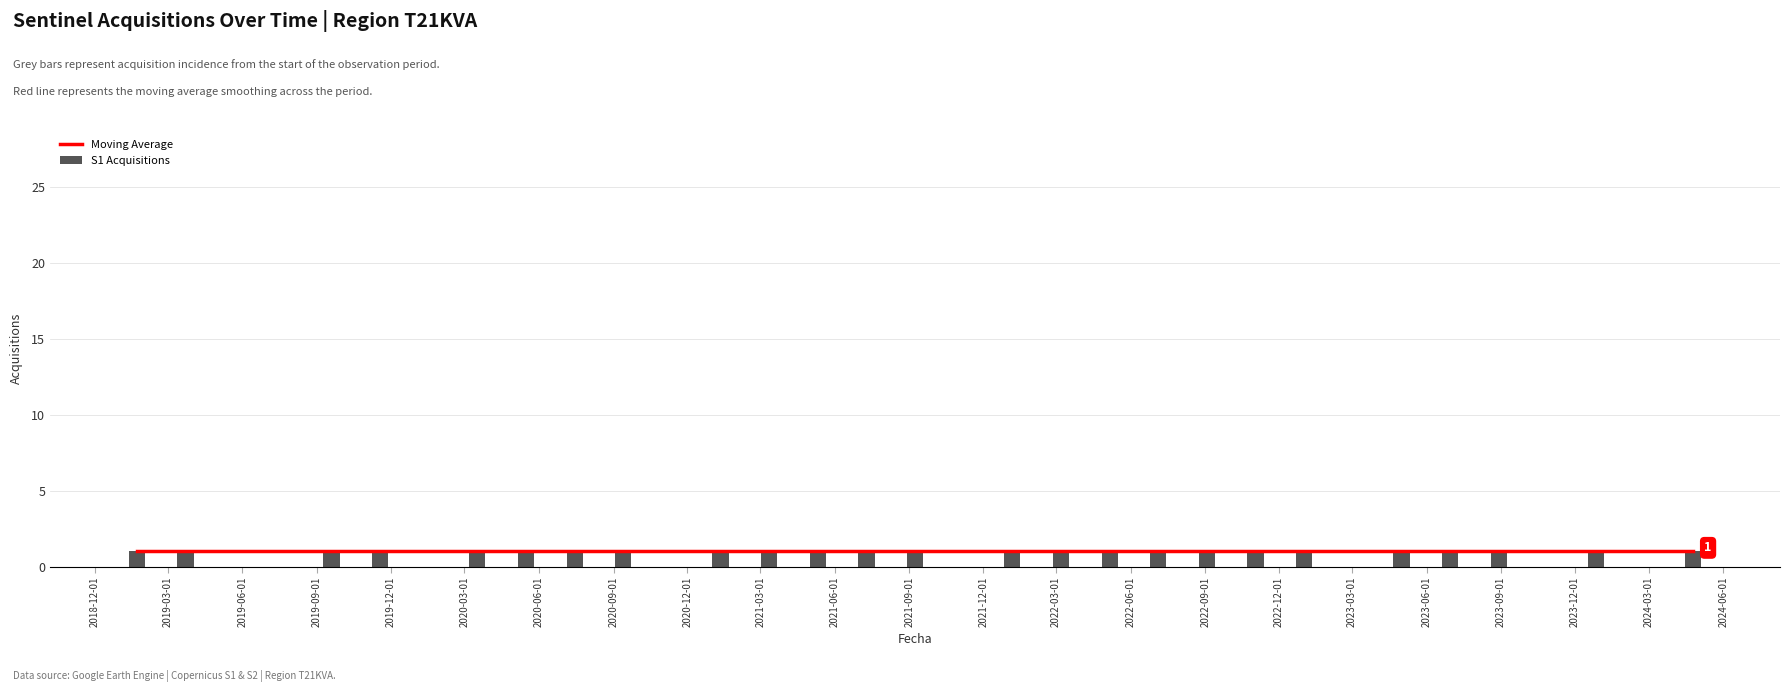

What value does the S1 Acquisitions series have at 2023-01-01?

1